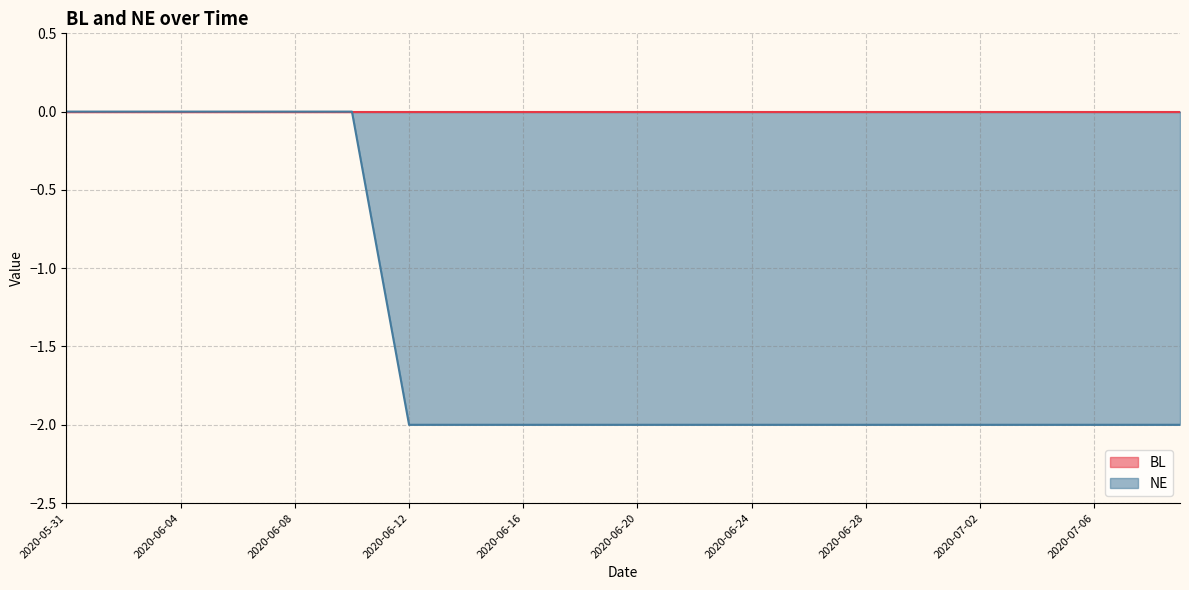

Reading left to right, transcribe all the data shown in this chart.

0	0	0	0	0	0	0	0	0	0	0	-1	-2	-2	-2	-2	-2	-2	-2	-2	-2	-2	-2	-2	-2	-2	-2	-2	-2	-2	-2	-2	-2	-2	-2	-2	-2	-2	-2	-2